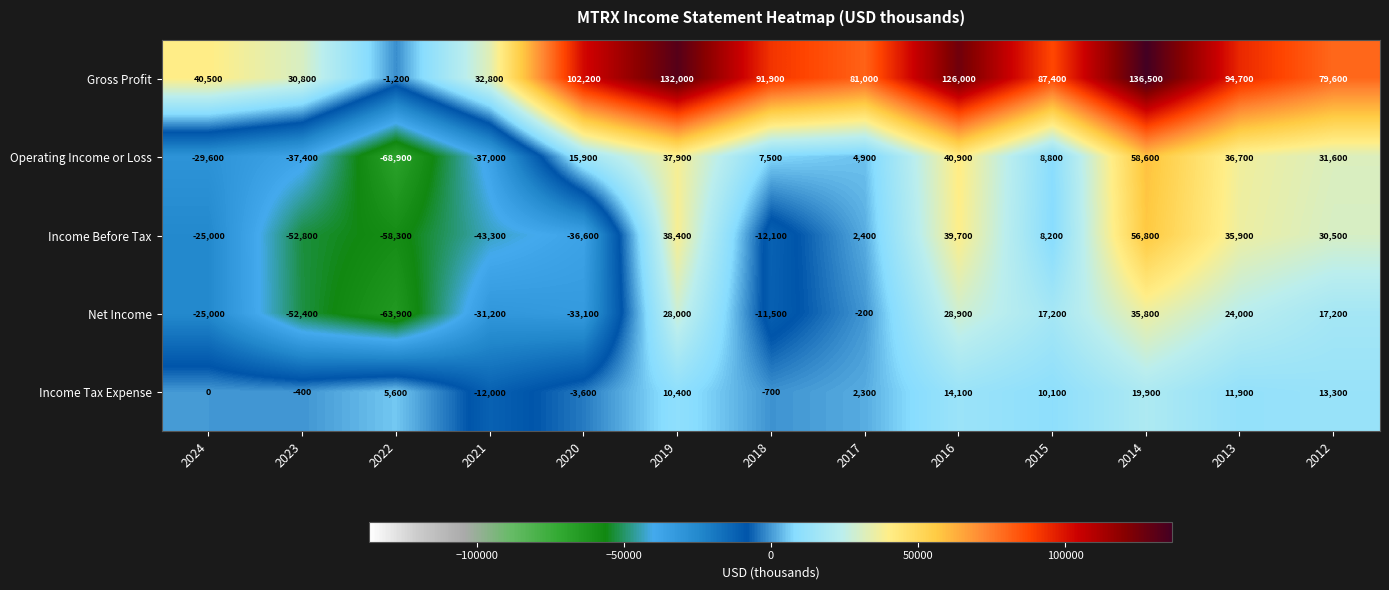

Which category has the highest value across all series?

2014